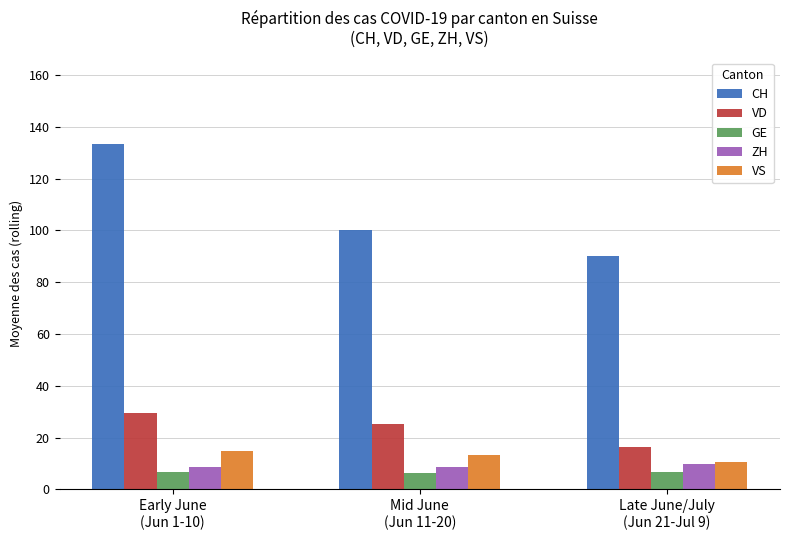

True or false: GE has a value of 6.5 at Mid June
(Jun 11-20).

True